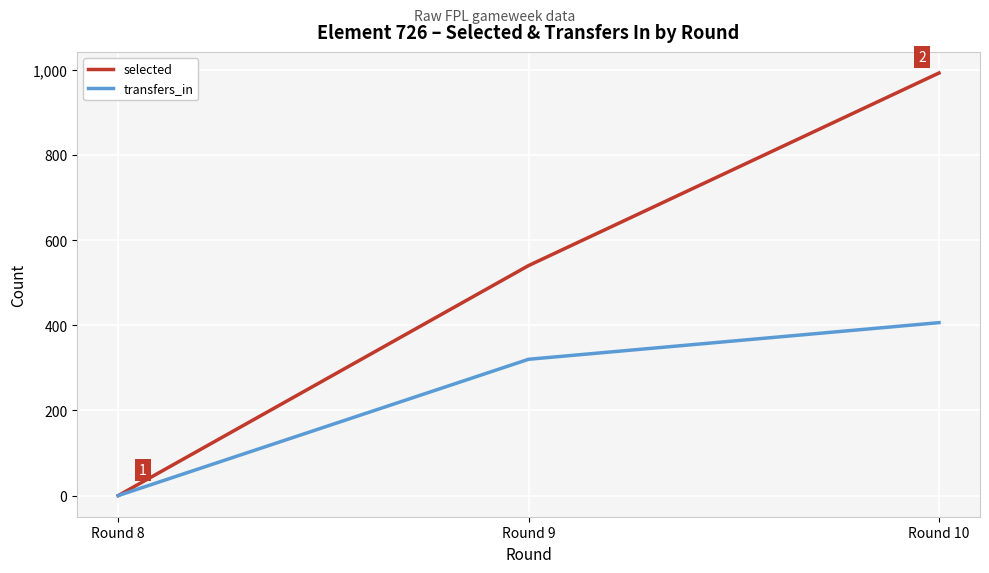

Reading right to left, what are all the values shown in this chart?

selected: 992	540	0
transfers_in: 406	320	0